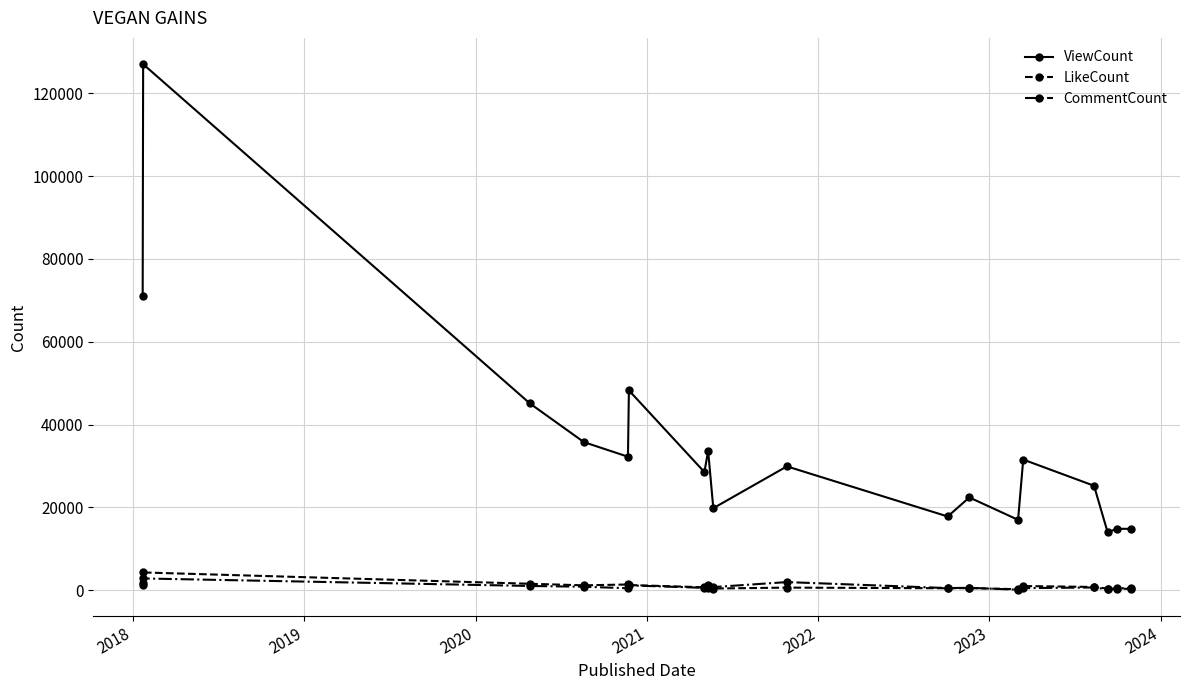

True or false: CommentCount has more than 2 points higher than both neighbors.

True